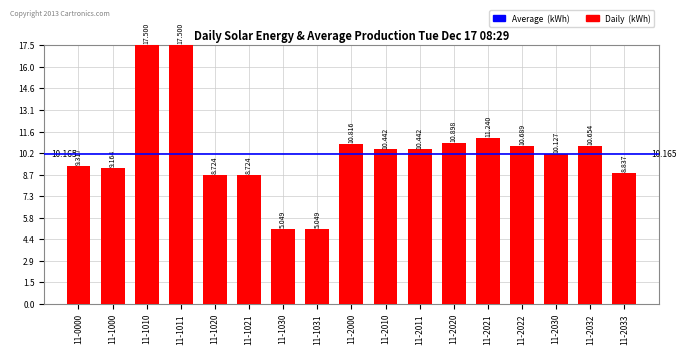

How many bars are there in total?

17